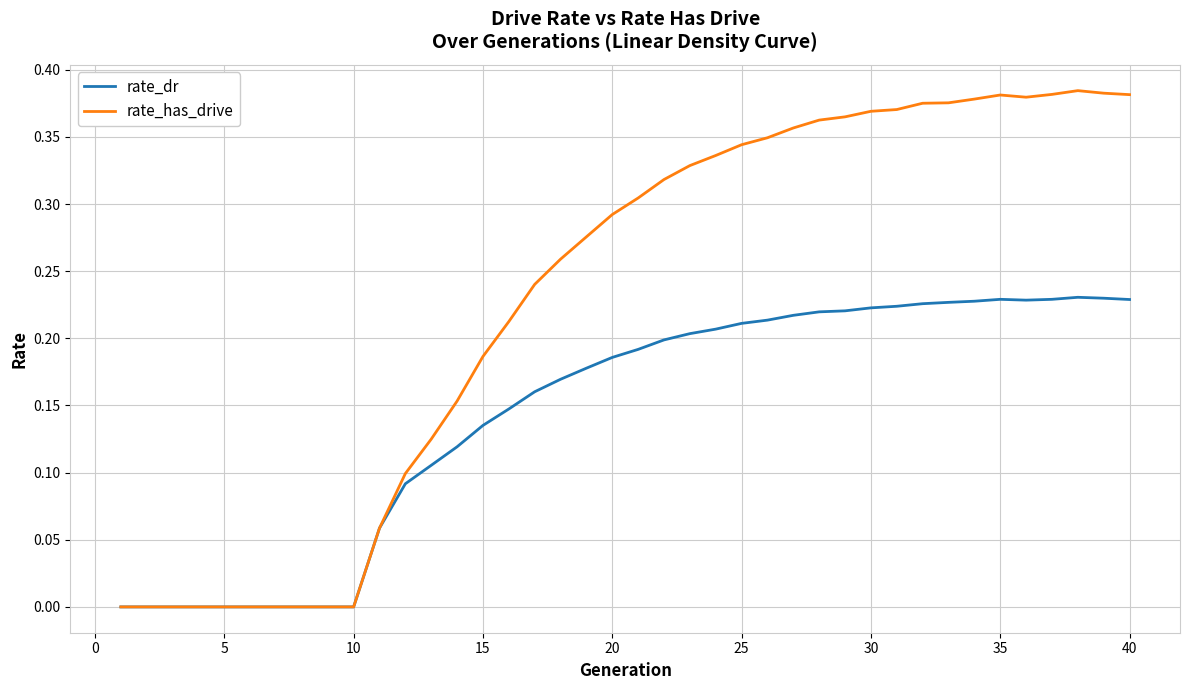

List the series in order of their peak value, highest first.

rate_has_drive, rate_dr